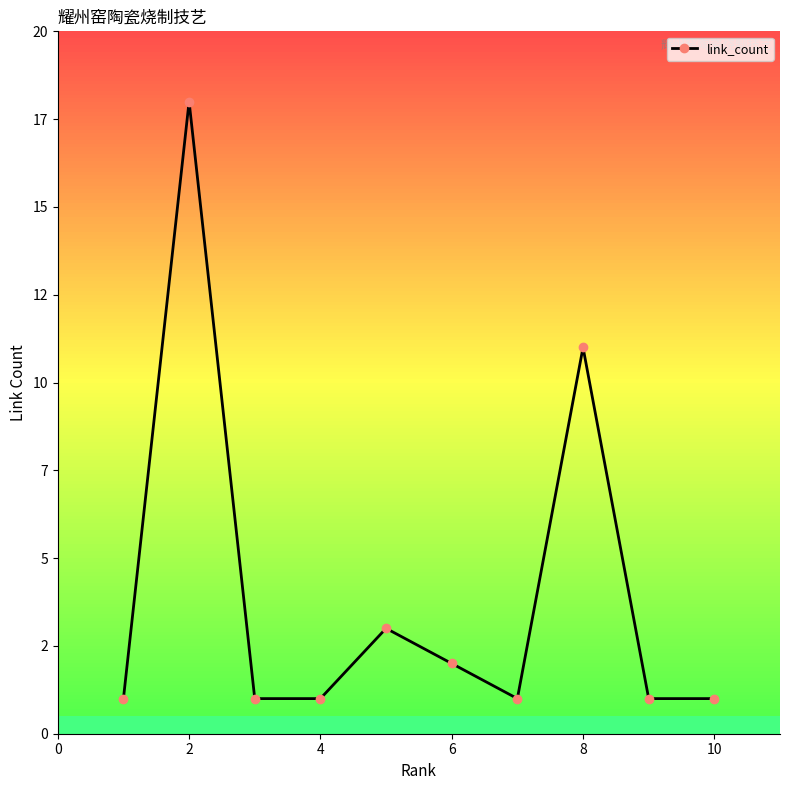

What is the difference between the second highest and second lowest values?

10